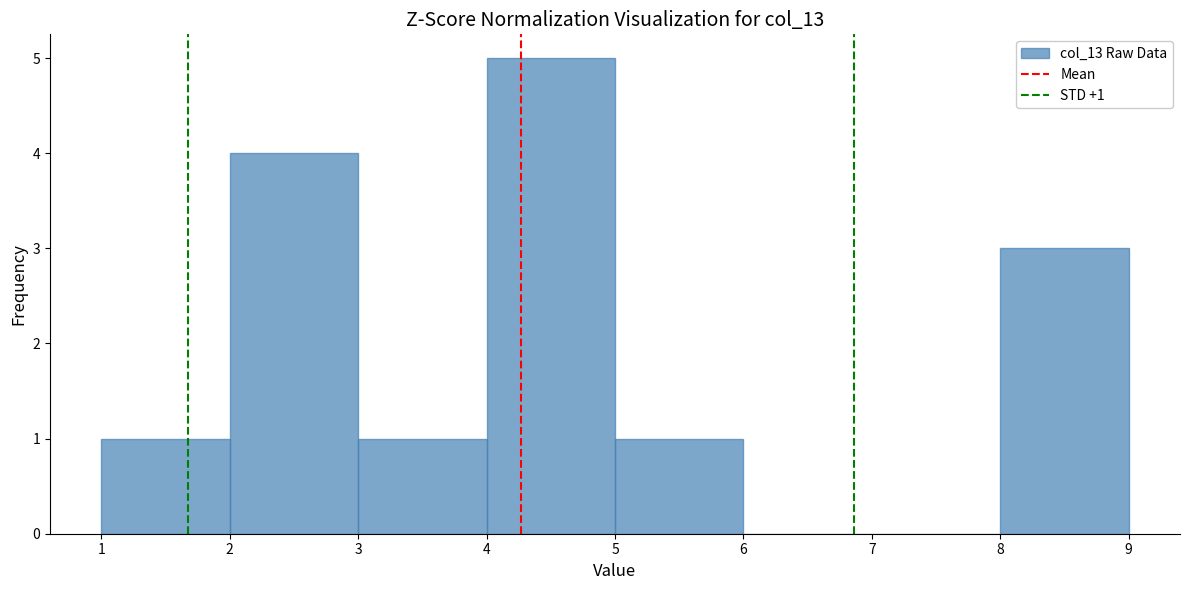

Over which range of the x-axis is the bar tallest?

4 to 5